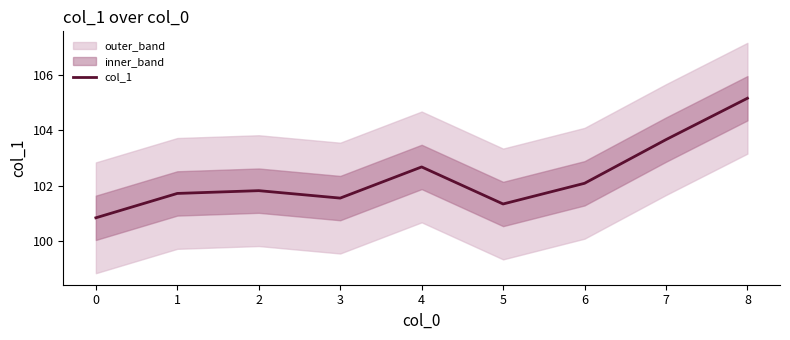

At which label does col_1 reach its peak?

8